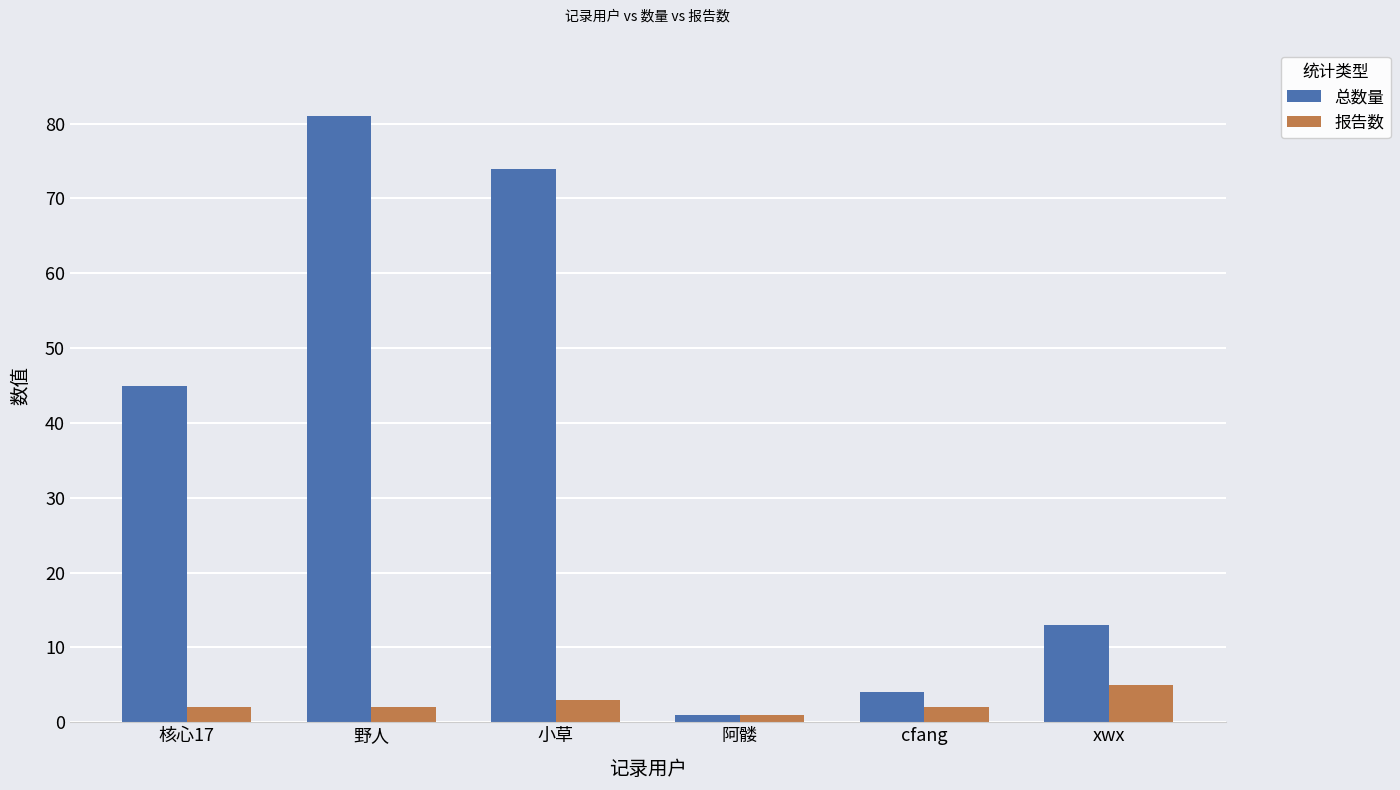

What is the difference between the maximum and minimum values in the 总数量 series?

80